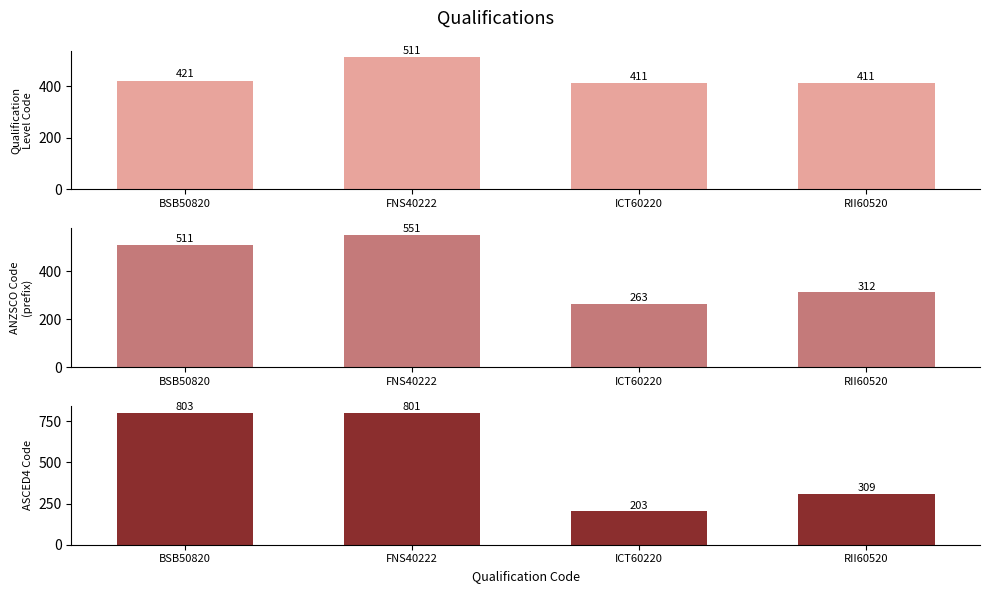

What is the sum of all ASCED4 Code values?

2116